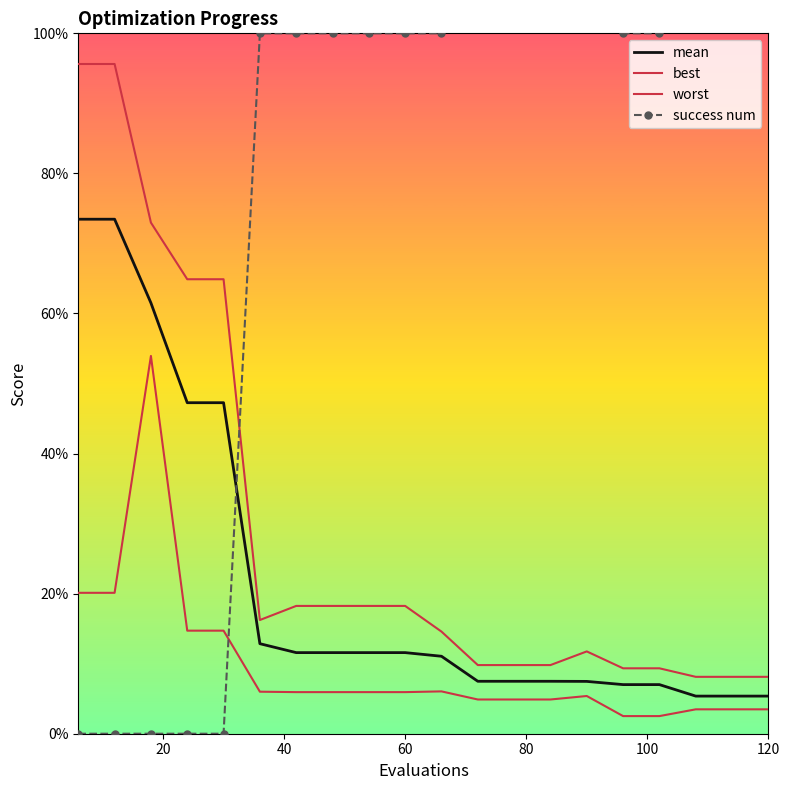

Which series has the largest range (max minus min)?

success num